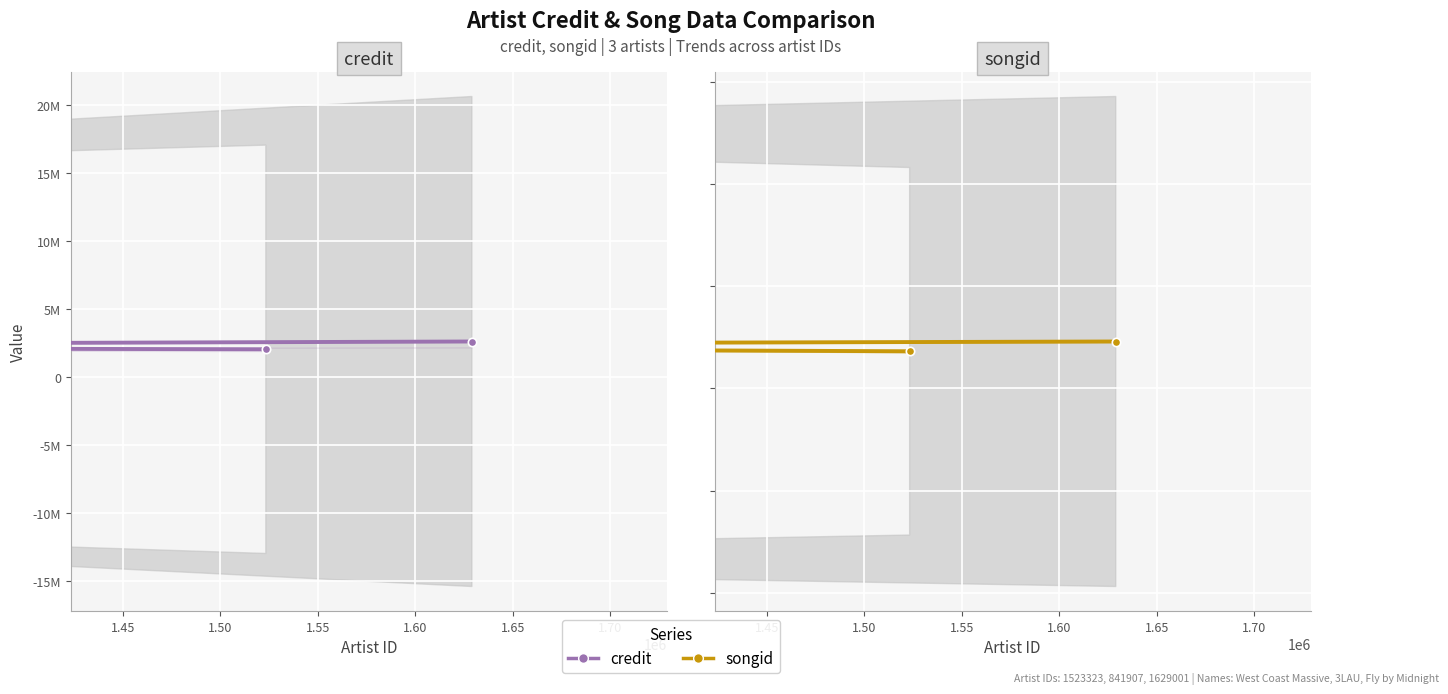

What is the highest value of the credit series?

2598347